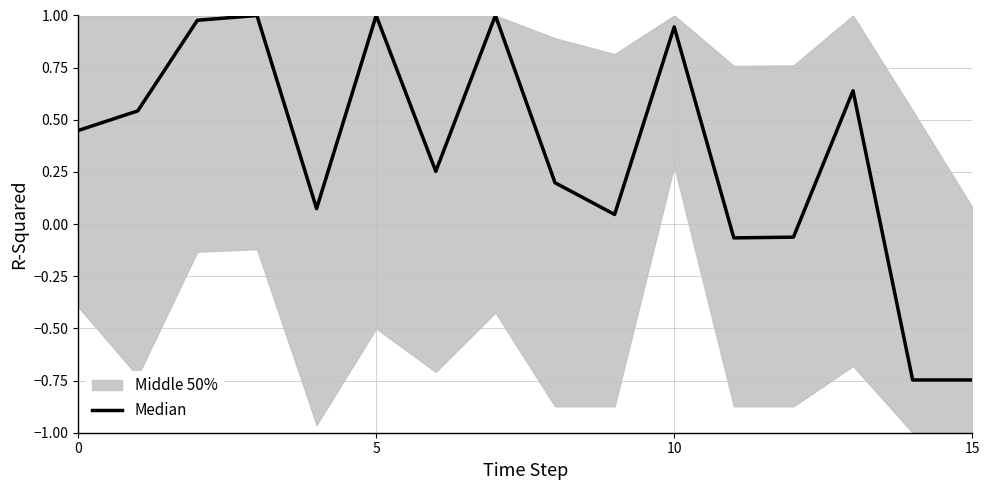

At which category does the chart reach its minimum across all series?

14